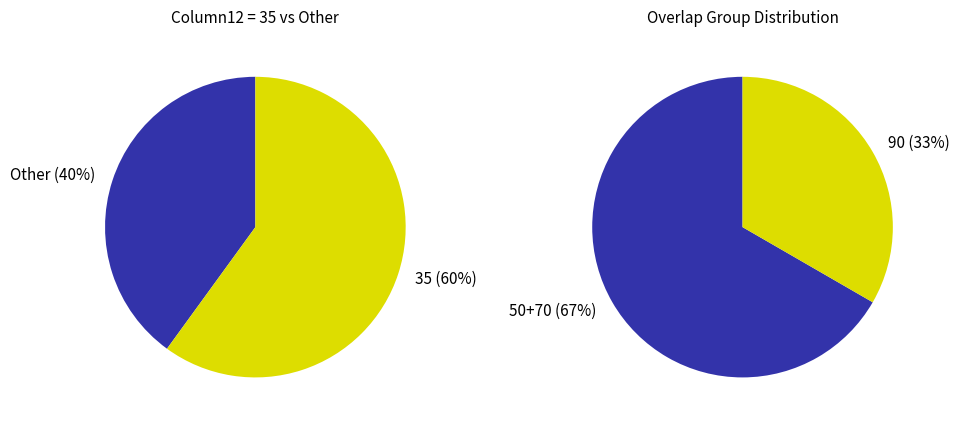

Which has a higher value, 34 or 35?

35